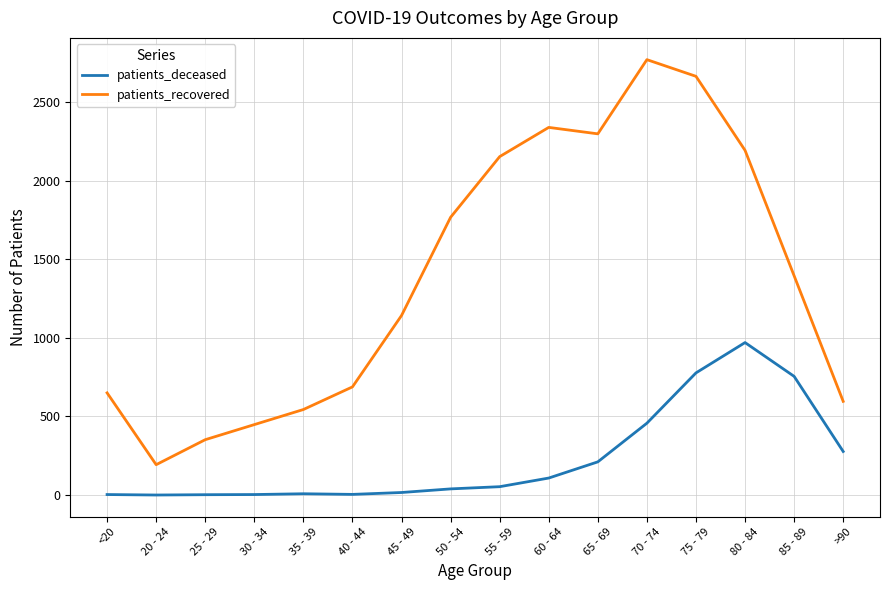

At 25 - 29, list the series in order from smallest to largest.

patients_deceased, patients_recovered